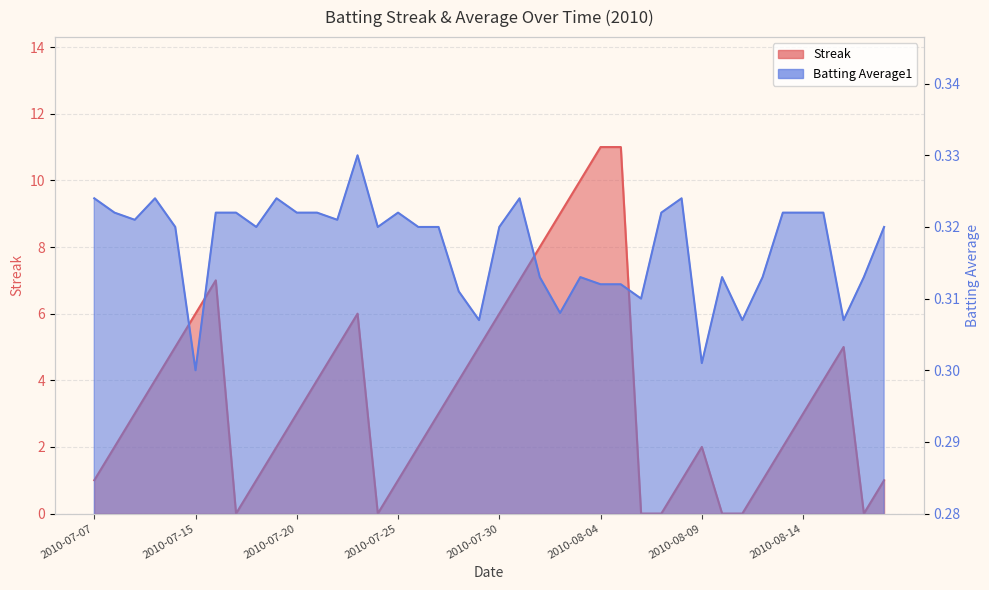

What is the value of the Batting Average1 point at the 38th from the left?

0.3